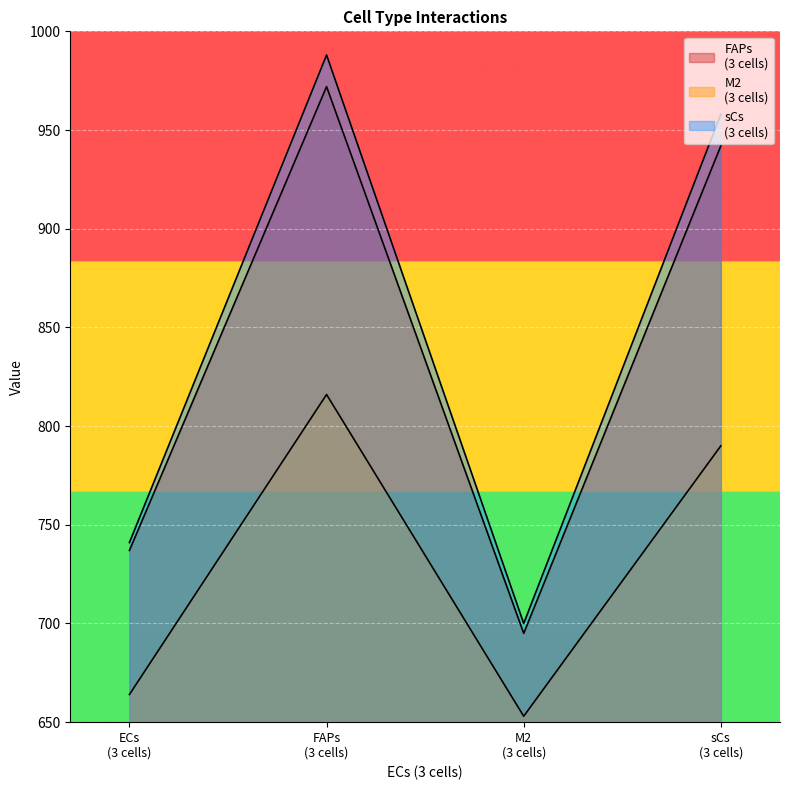

What is the label of the 2nd point from the left?

FAPs
(3 cells)